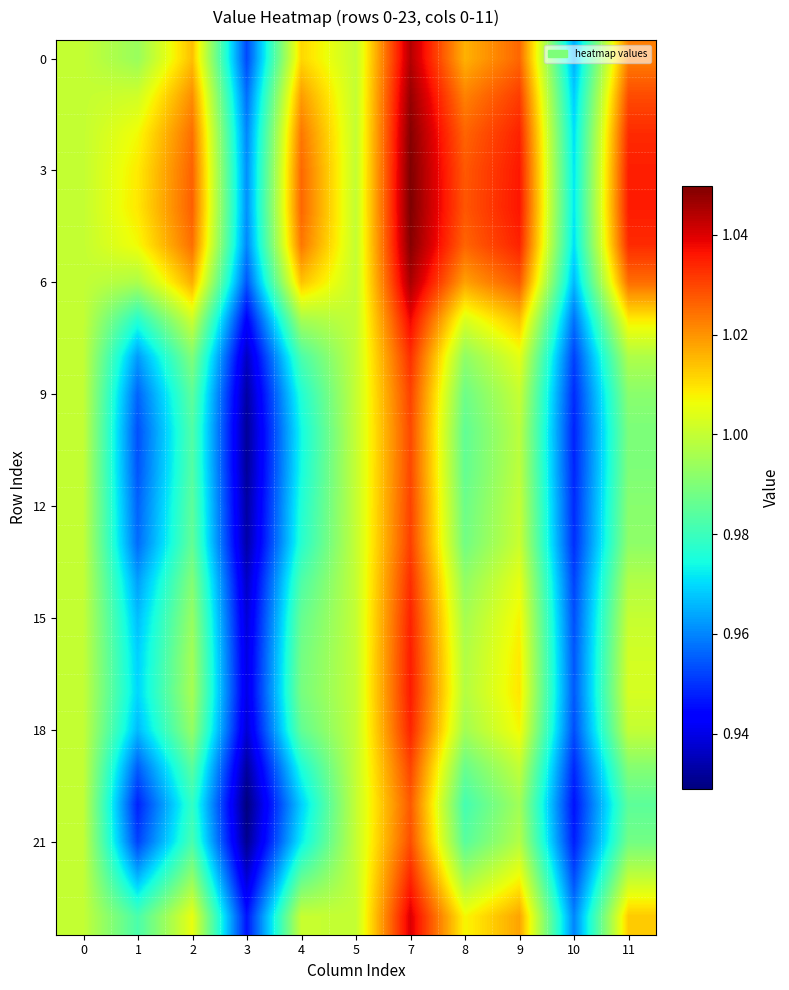

How many distinct data groups are displayed?

24